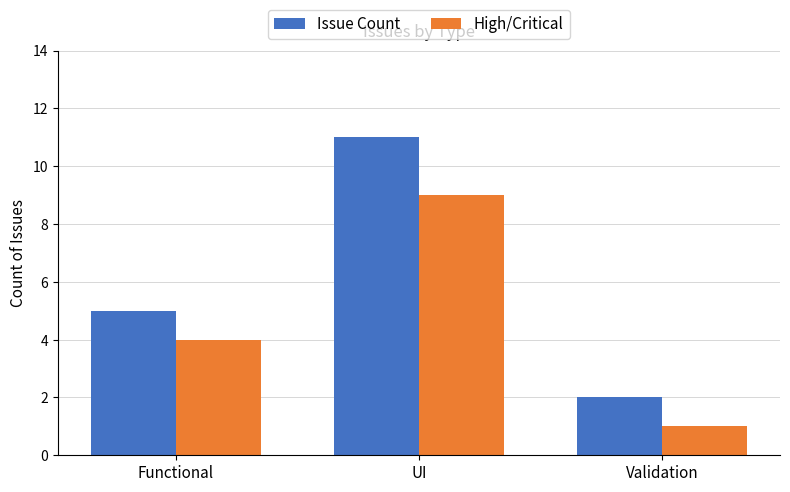

Is it true that High/Critical equals 4 at Functional?

True